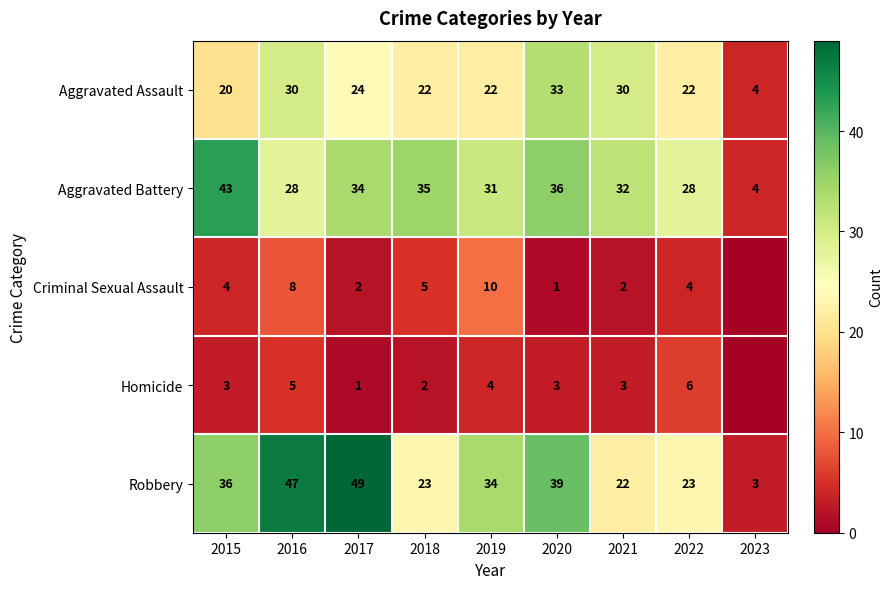

What is the lowest value of the Robbery series?

3